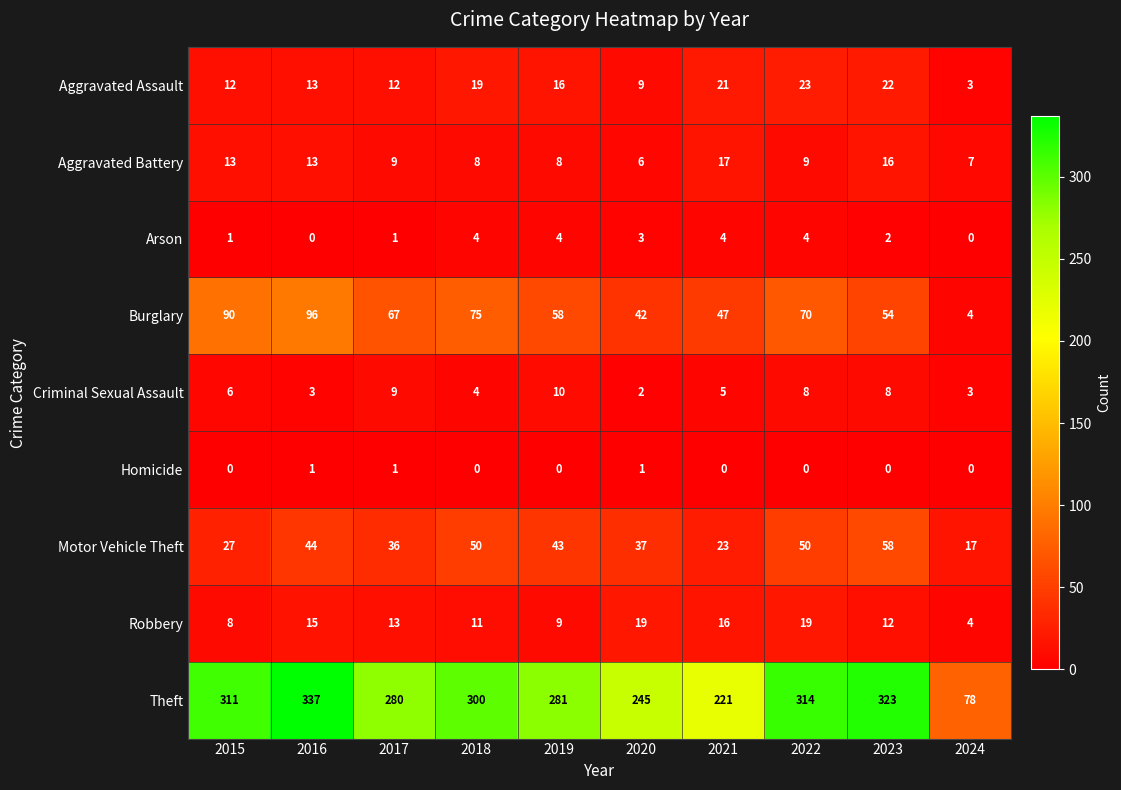

Where is Theft nearest to the value 207?

2021